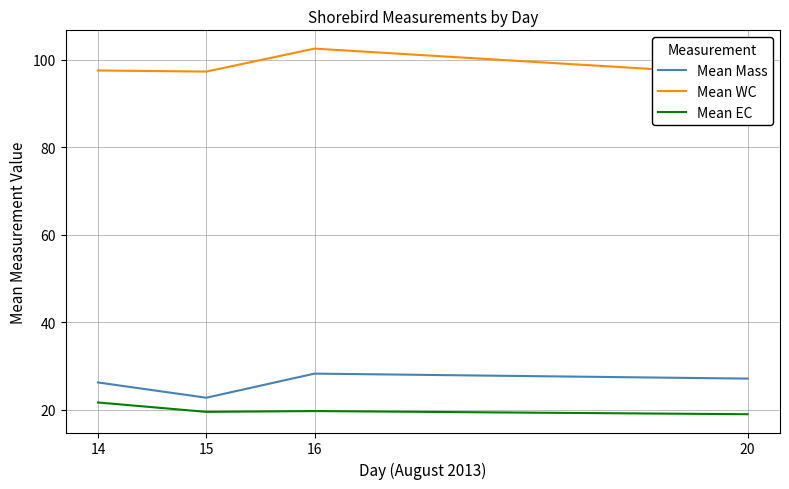

Which has a higher value, 16 or 14?

16